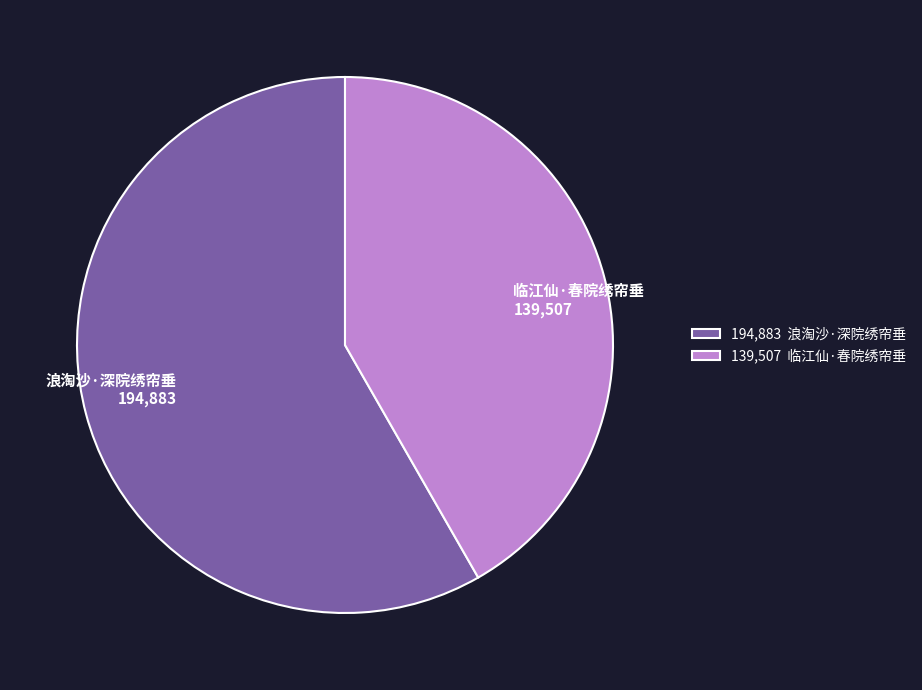

Approximately how many times larger is the value at 临江仙·春院绣帘垂 compared to 浪淘沙·深院绣帘垂?

0.7